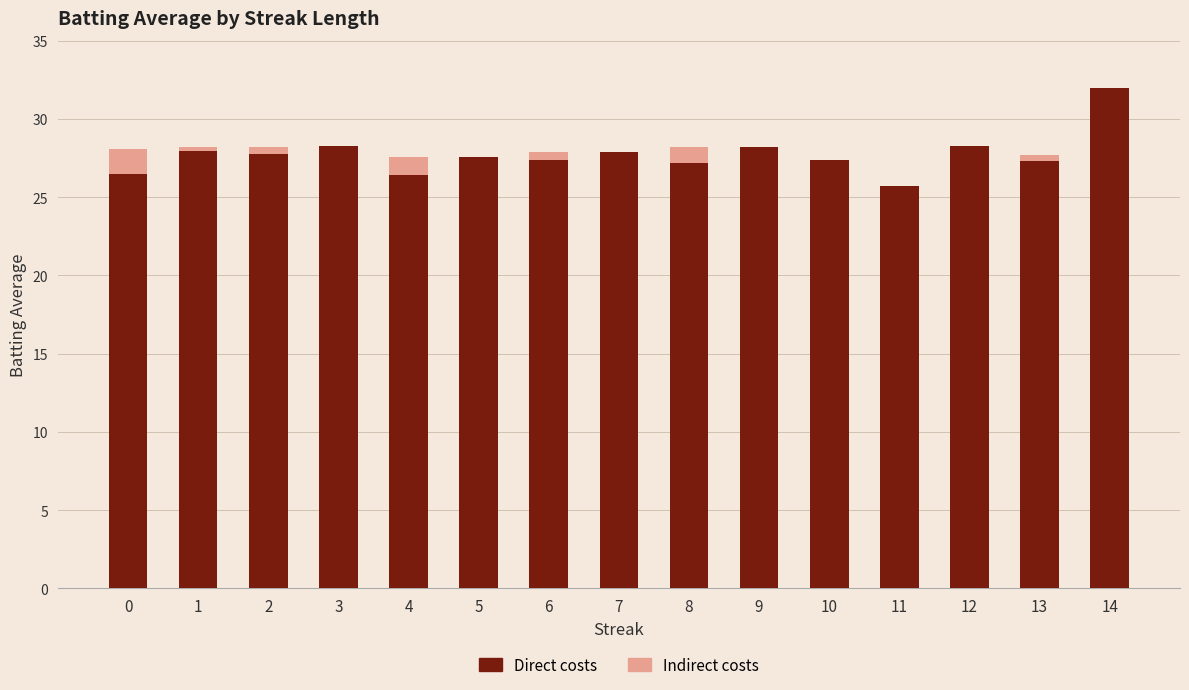

At which label does Direct costs reach its peak?

14